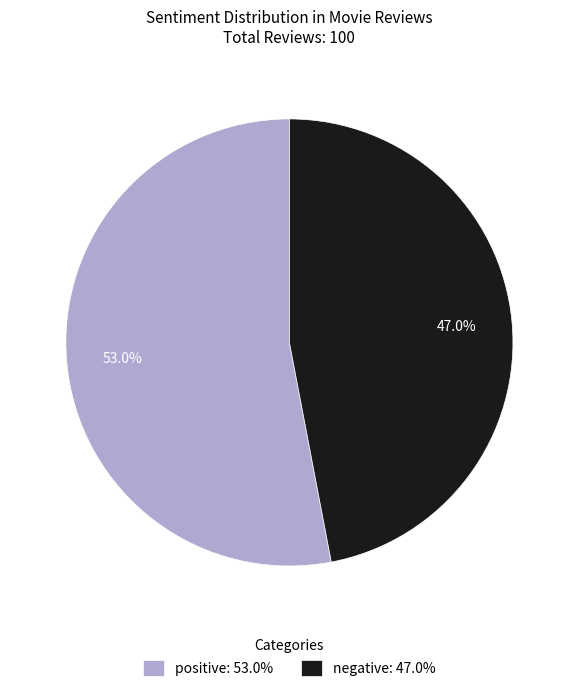

Which slice is the largest?

positive